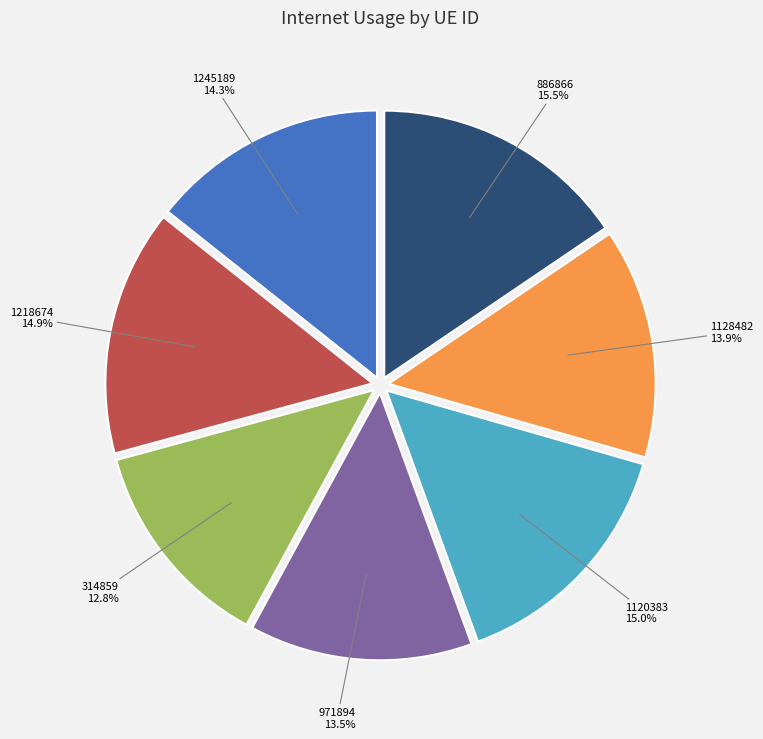

Does any single category account for the majority?

No